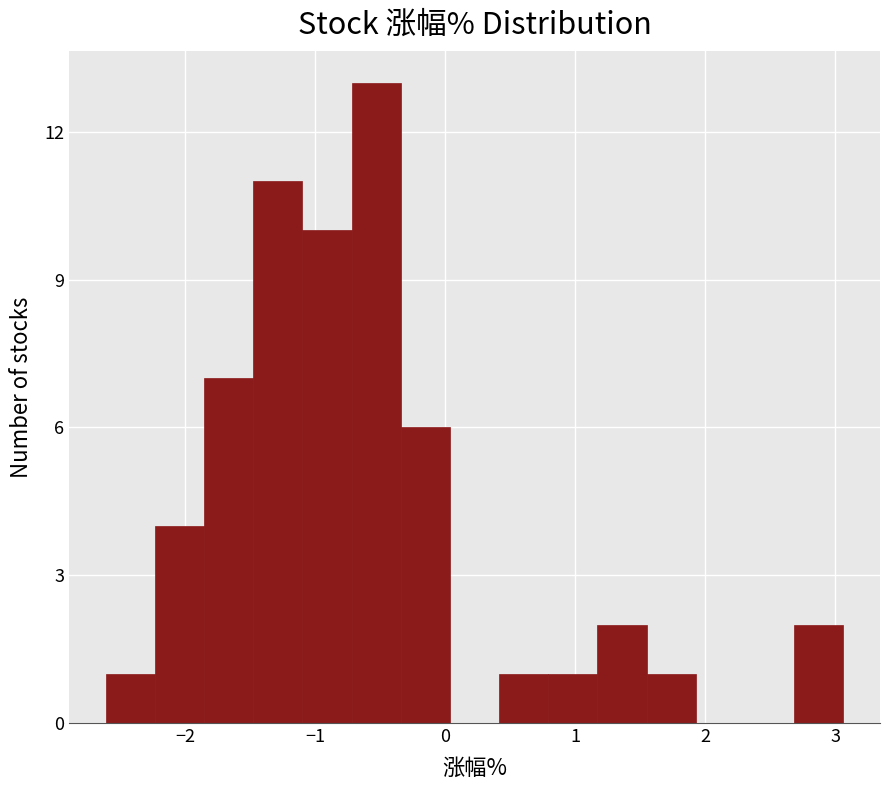

Read against the x-axis, roughly where is the centre of the tallest bar?

-0.5